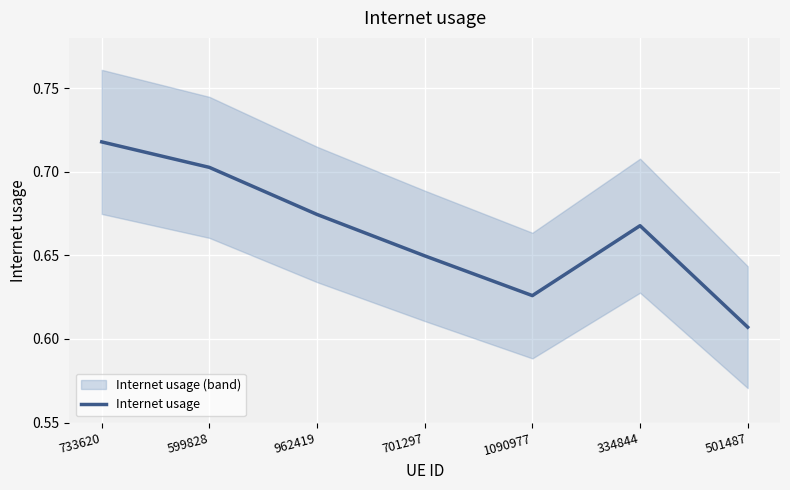

The value of Internet usage at 733620 is 1.2. True or false?

False